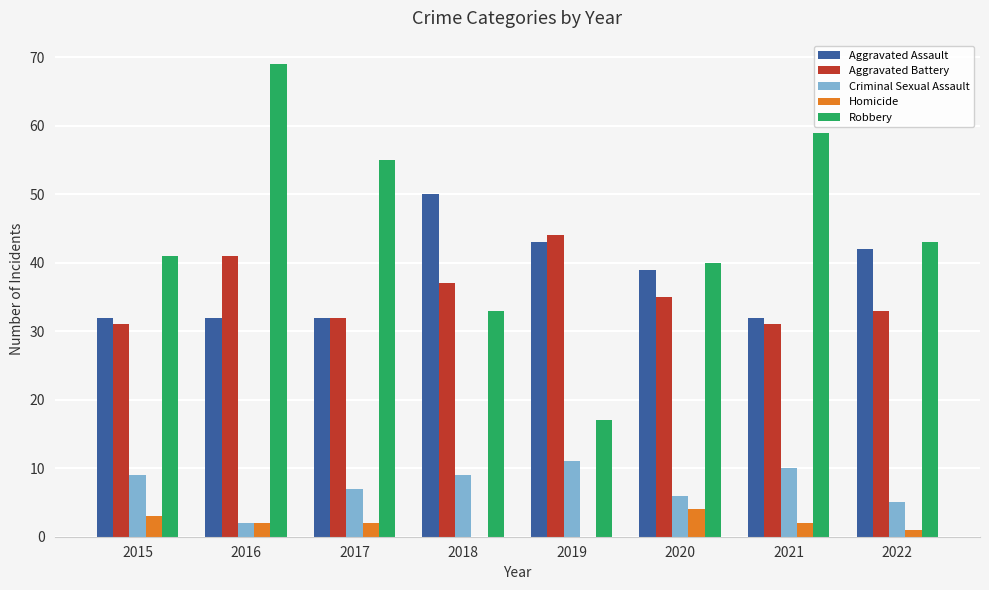

Is it true that Aggravated Battery equals 15 at 2016?

False